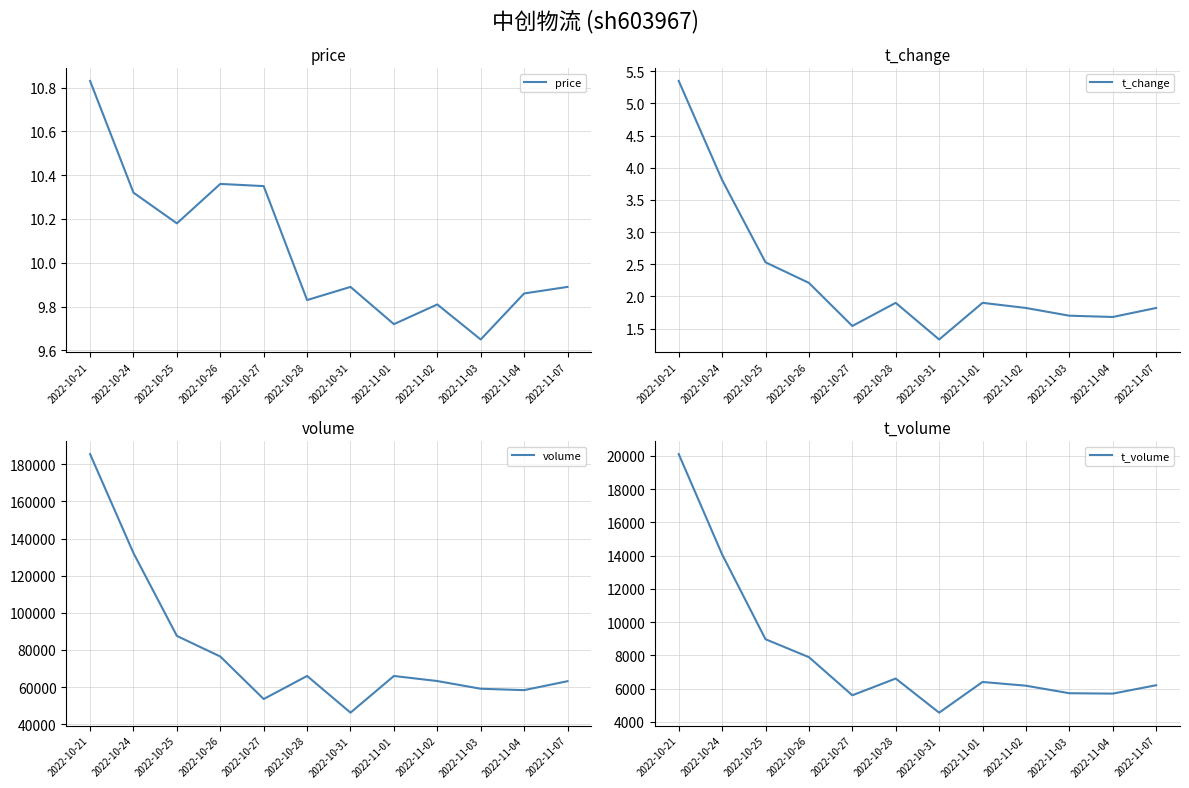

True or false: price and t_volume intersect in this chart.

False